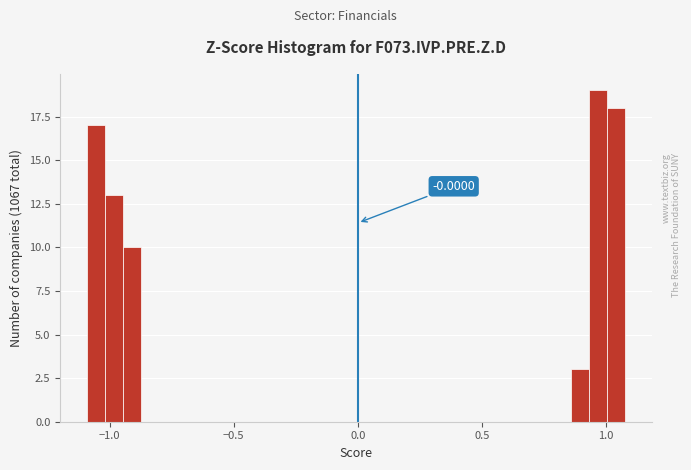

Around what value on the x-axis is the tallest bar? Give the approximate position of its centre, as read against the axis.

0.95